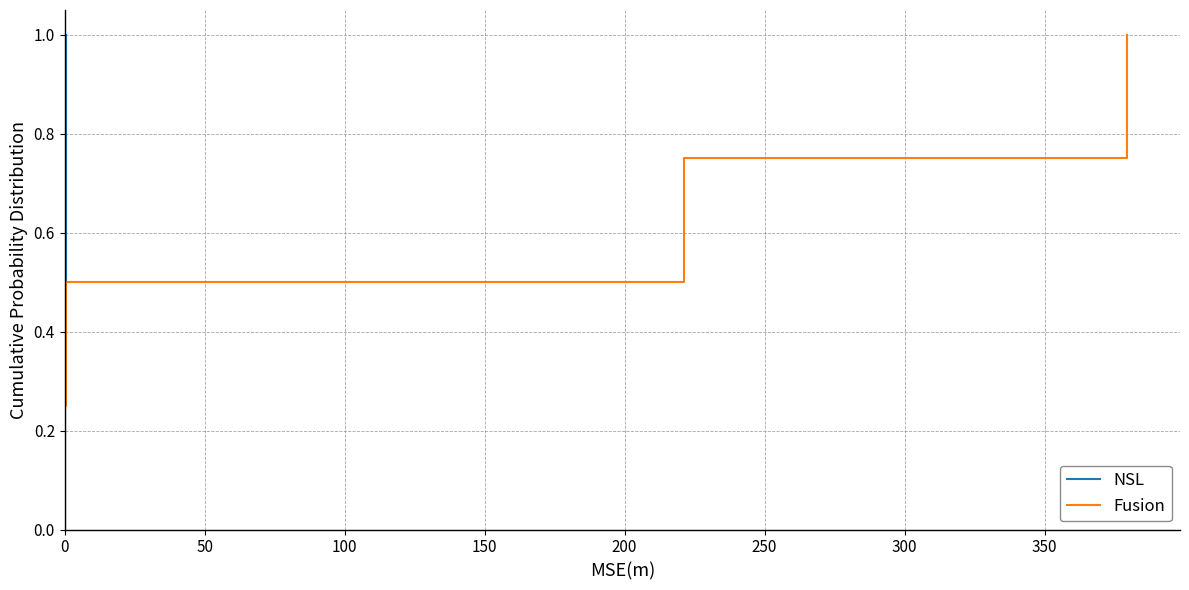

How many categories are shown in the chart?

5